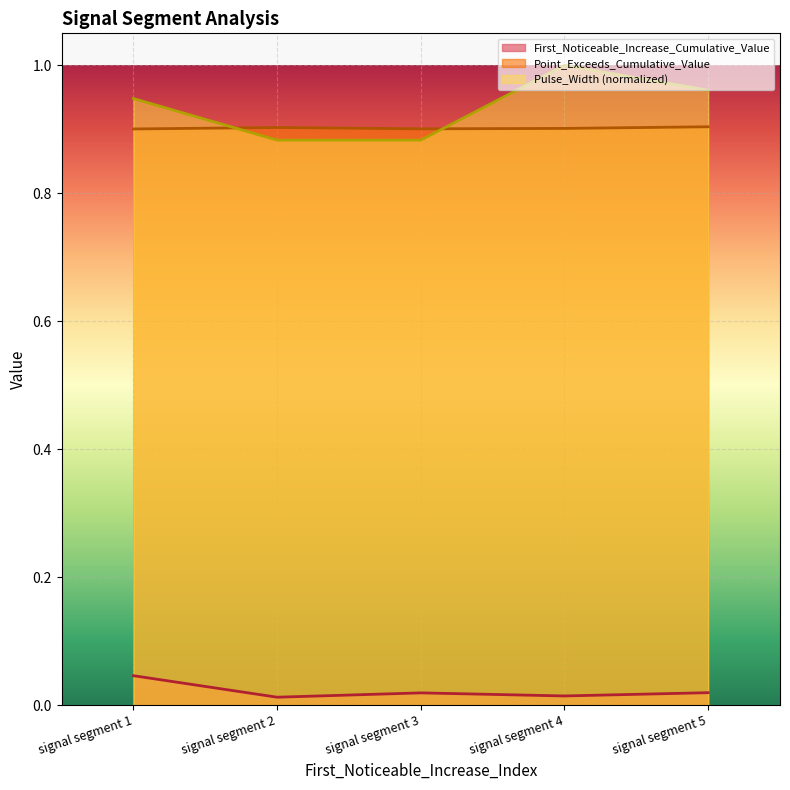

The Point_Exceeds_Cumulative_Value series shows 0.9 at signal segment 5. True or false?

True